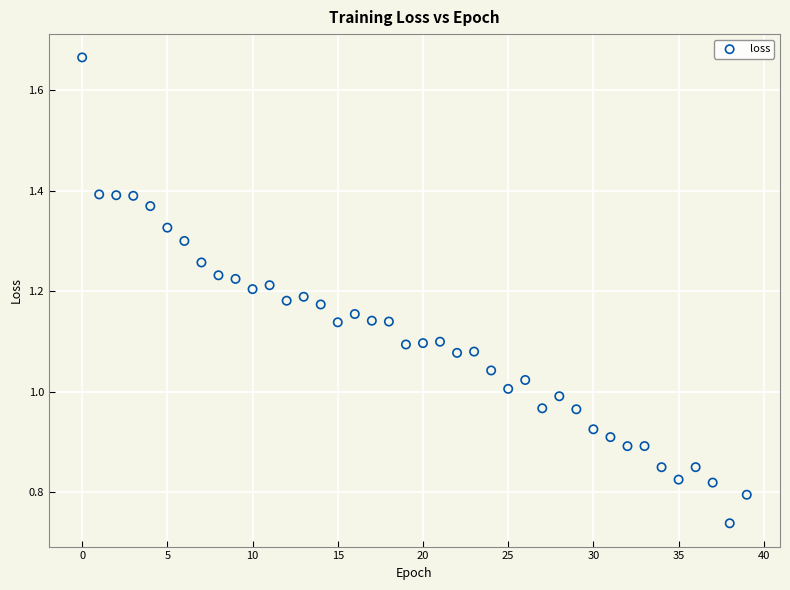

Count the number of points in this scatter plot.

40